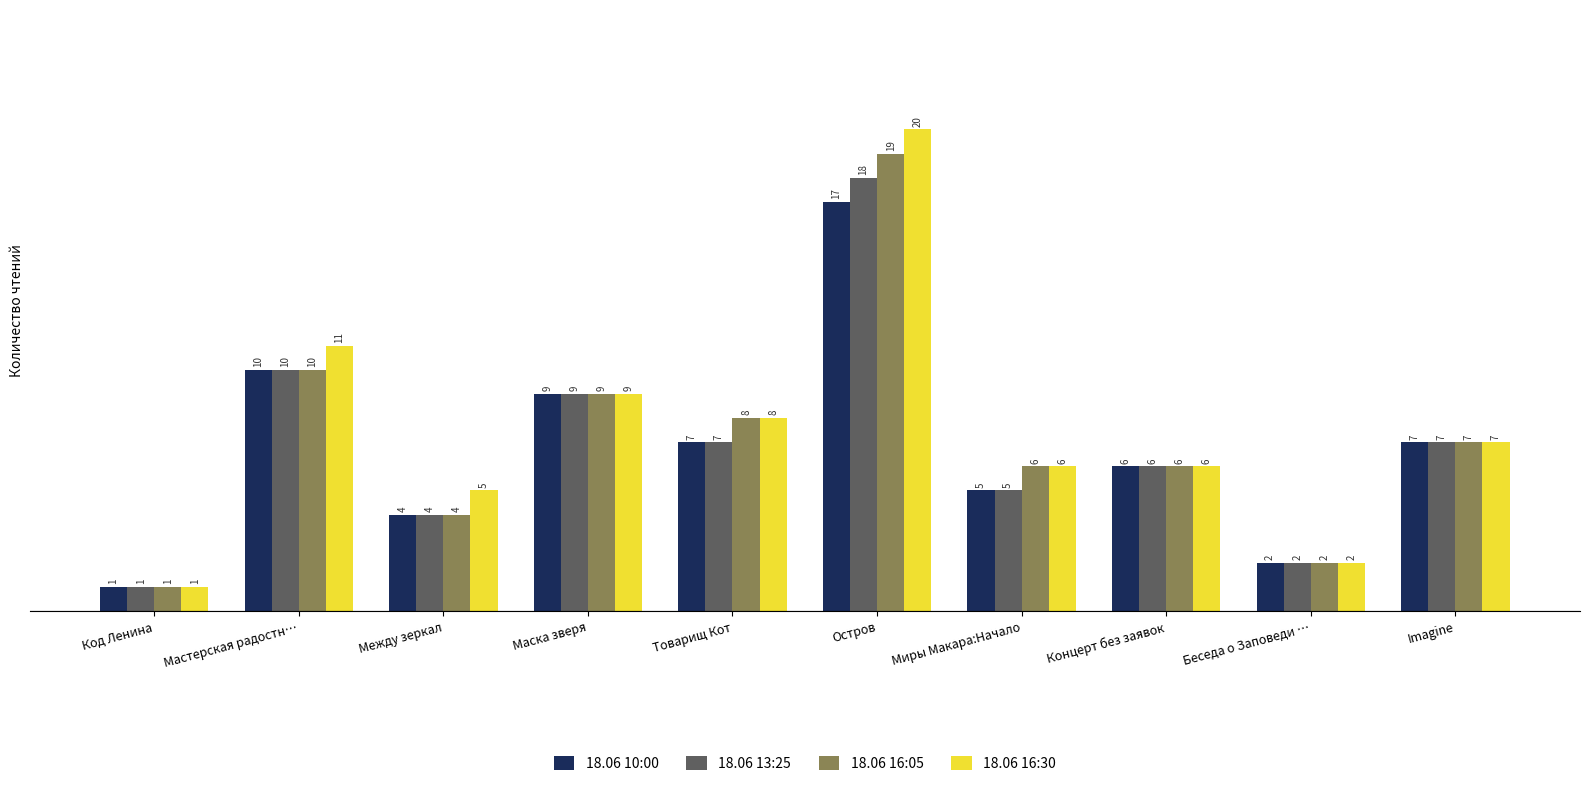

What is the minimum value shown in the chart?

1